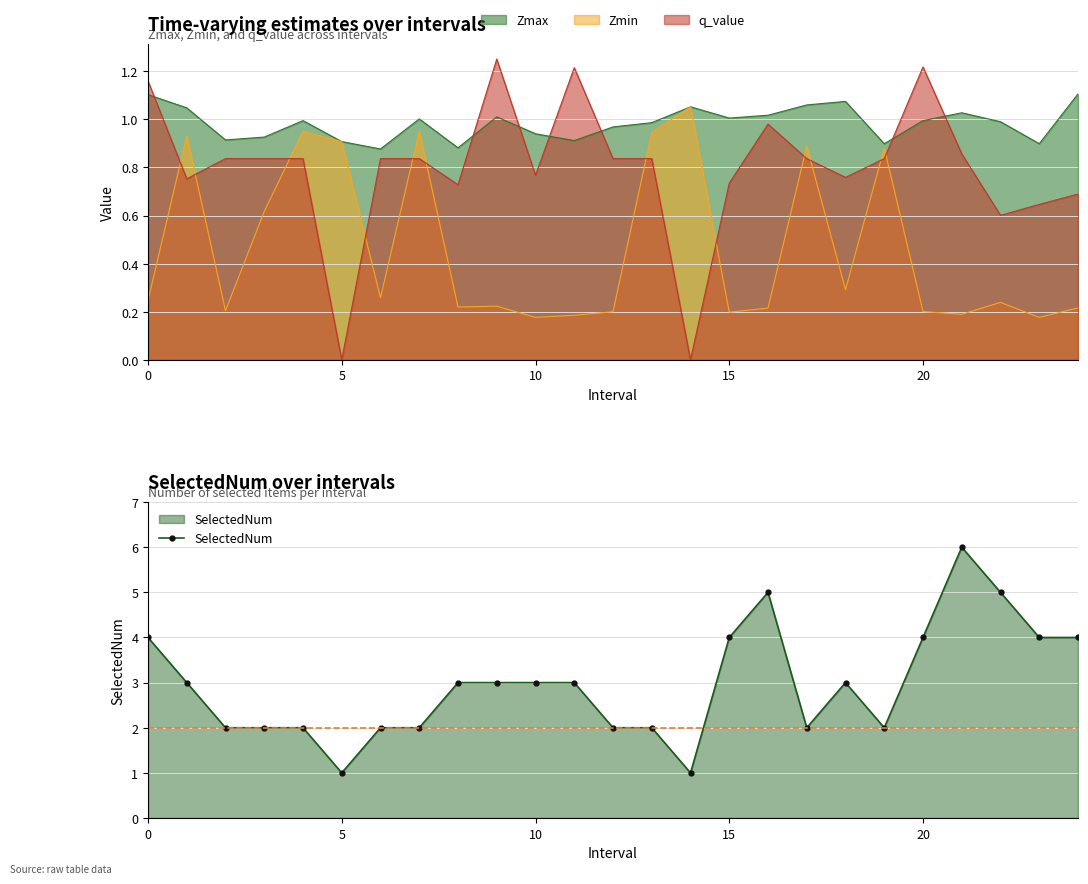

Read the value at 0.

4